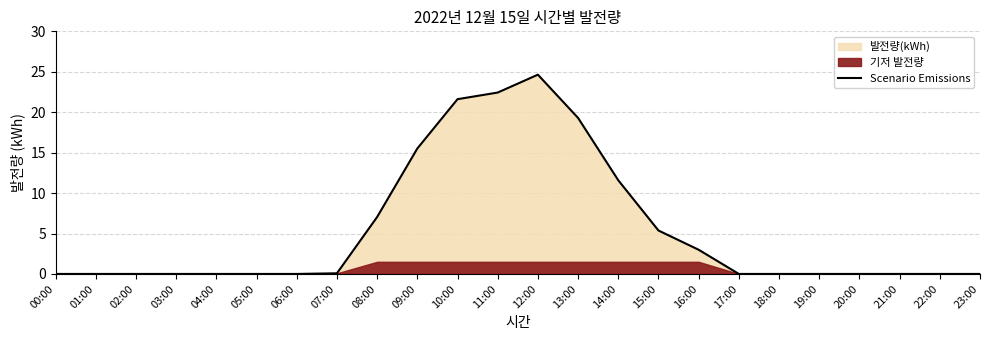

Between 06:00 and 10:00, which is larger?

10:00